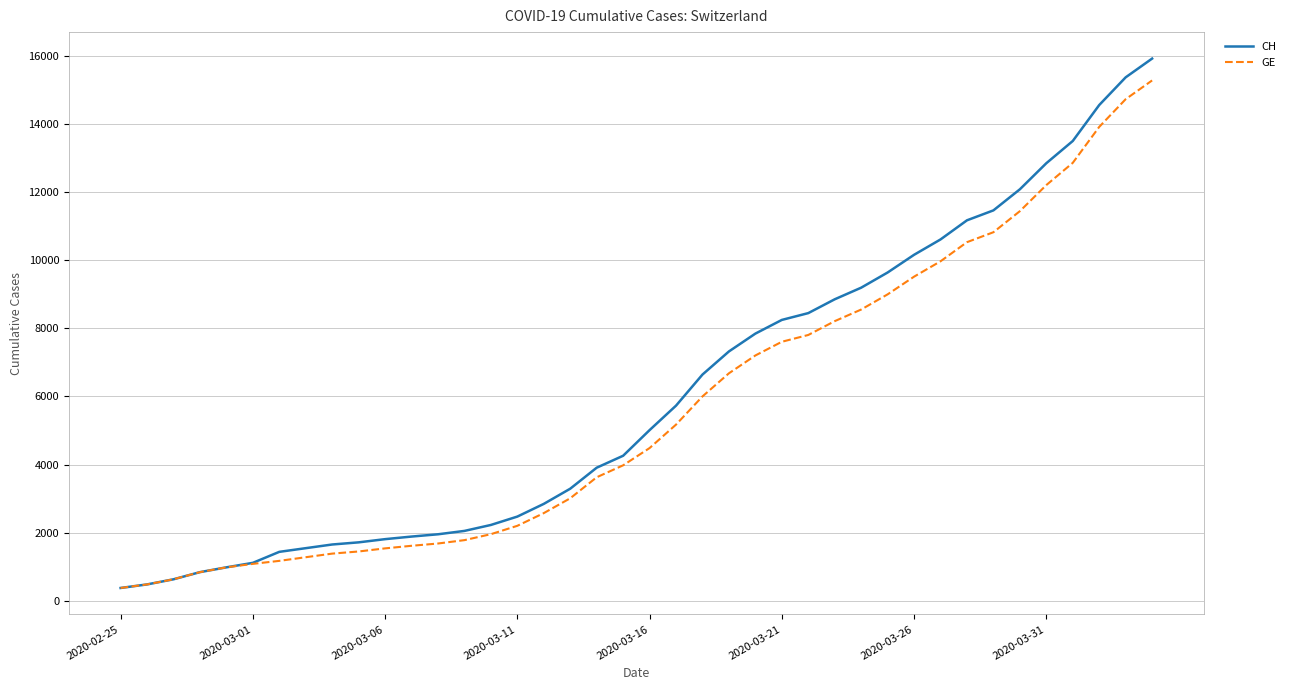

Which series has the largest range (max minus min)?

CH